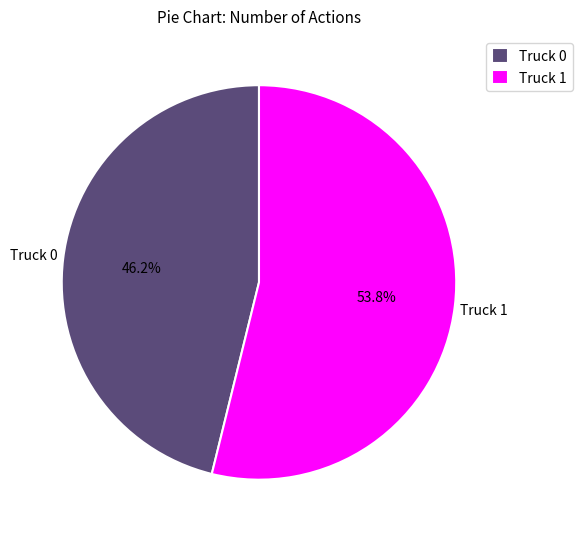

Count the number of slices in the pie.

2